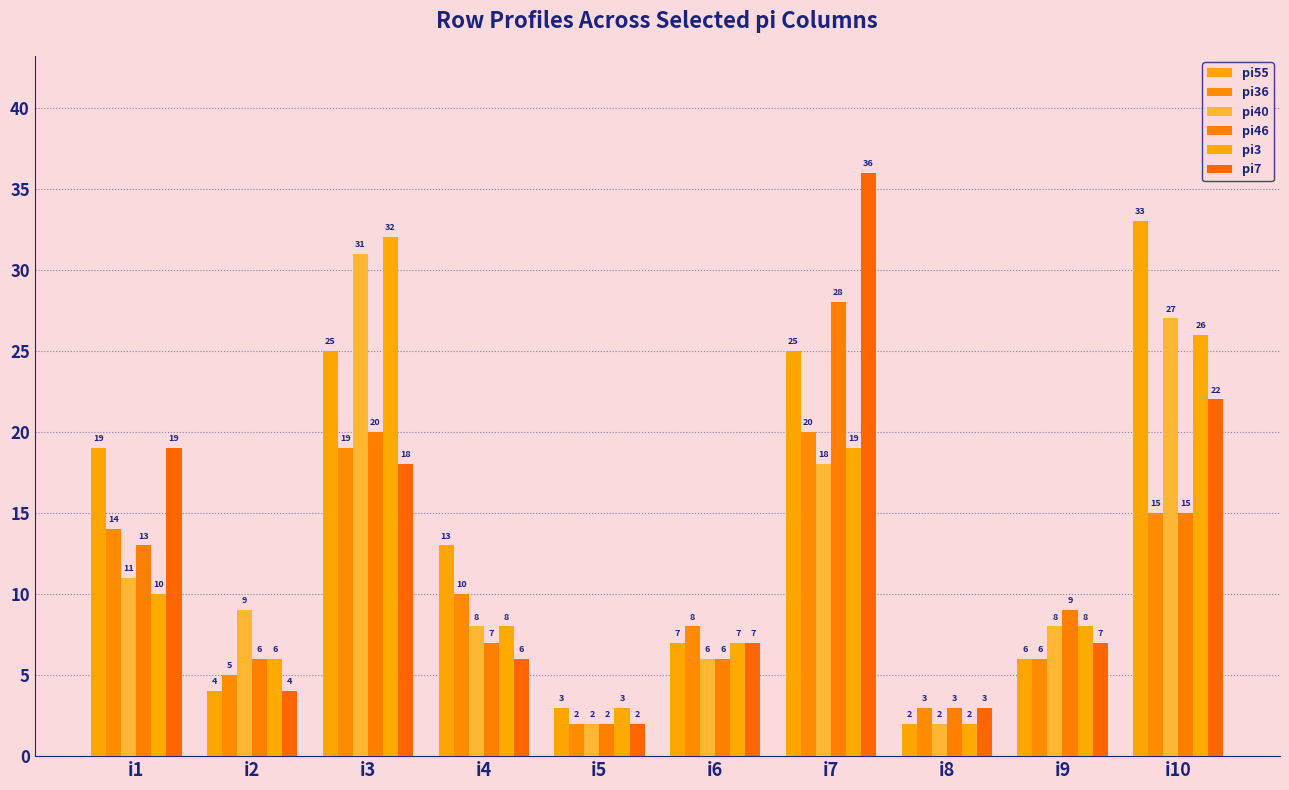

What is the maximum value shown in the chart?

36